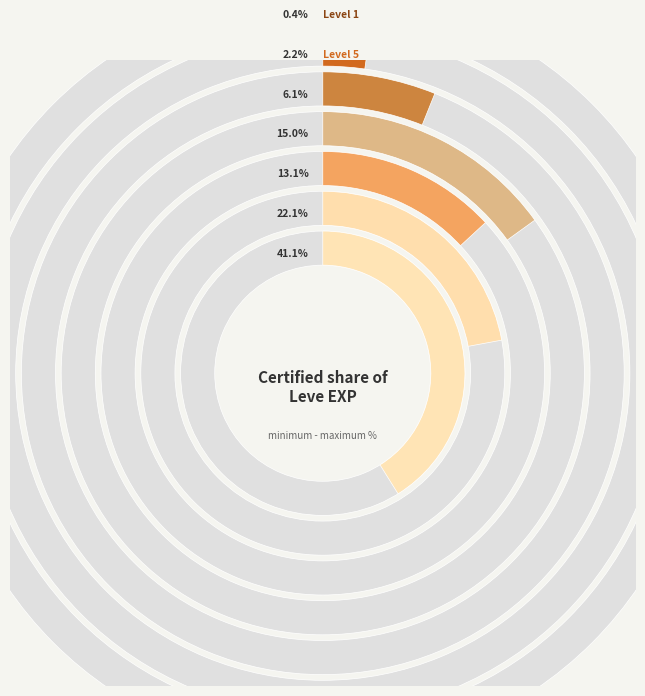

Rank the categories by value from highest to lowest.

Level 30, Level 25, Level 15, Level 20, Level 10, Level 5, Level 1